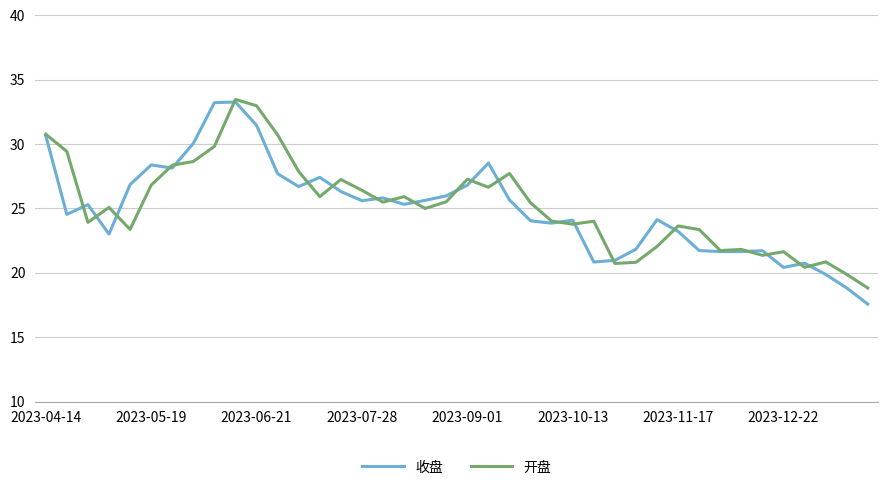

What is the smallest value displayed?

17.6